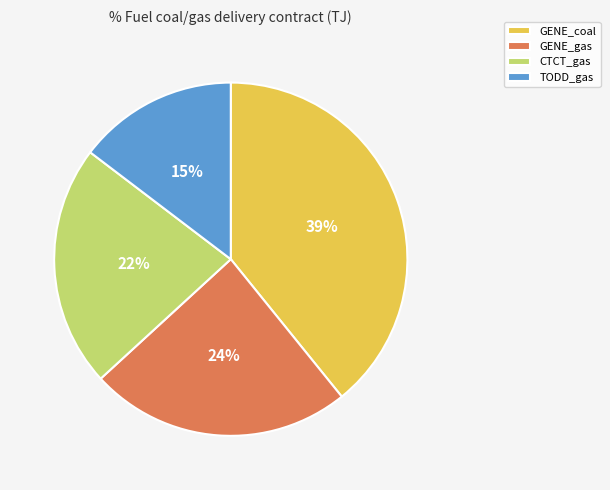

How many segments does this pie chart have?

4